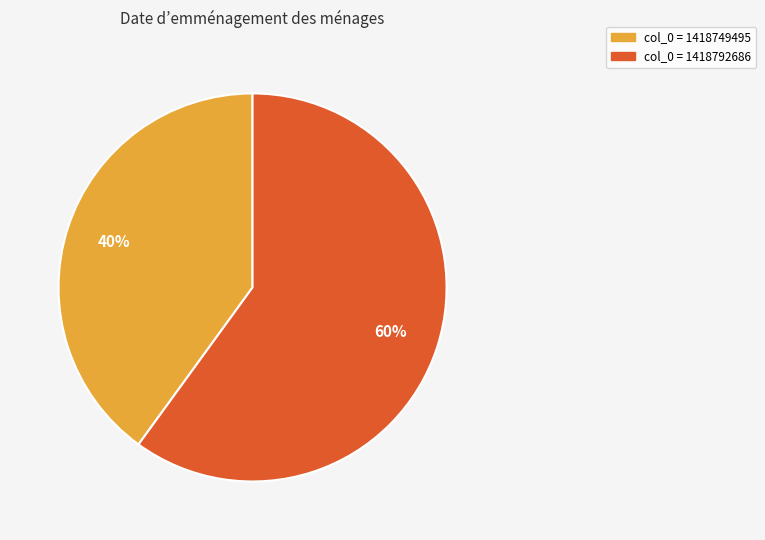

To the nearest percent, what is the average slice percentage?

50%